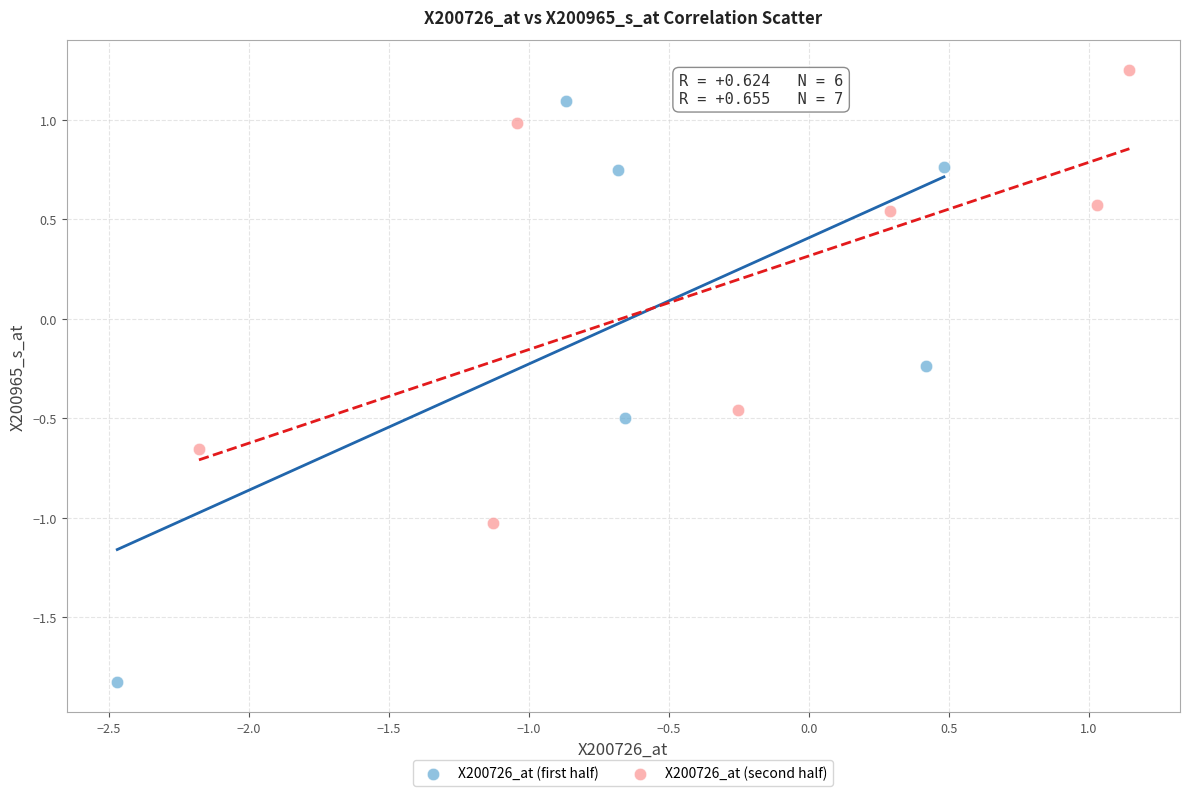

What are all the series names shown in the legend?

X200726_at (first half), X200726_at (second half)